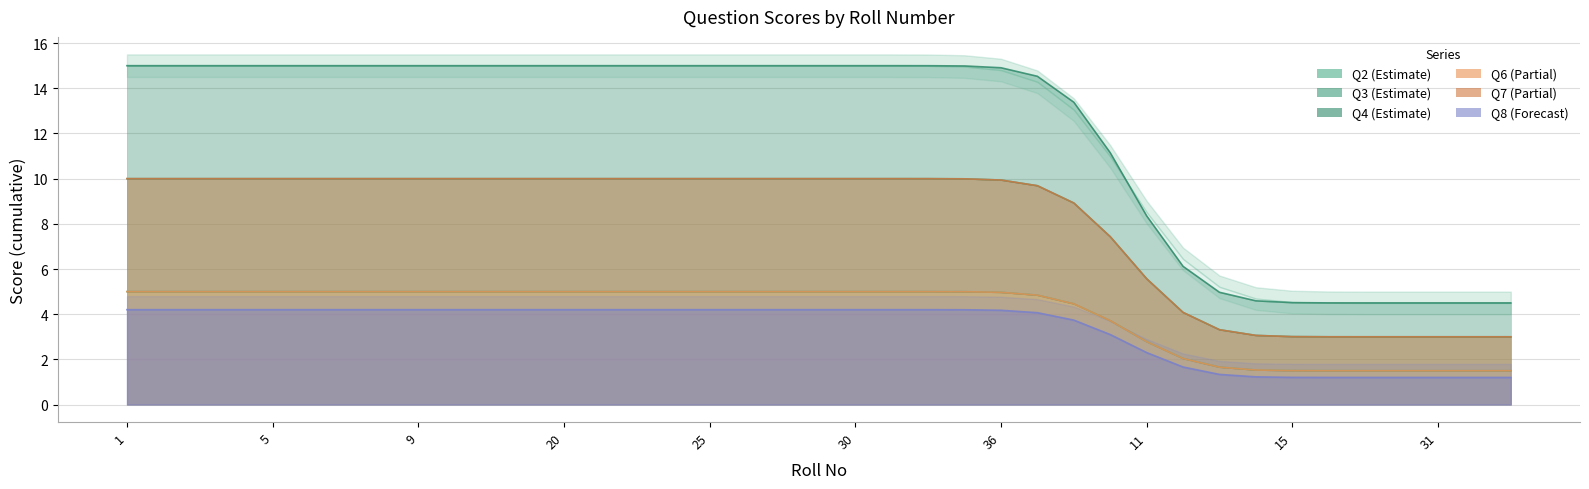

True or false: Q3 has more than 2 points higher than both neighbors.

False